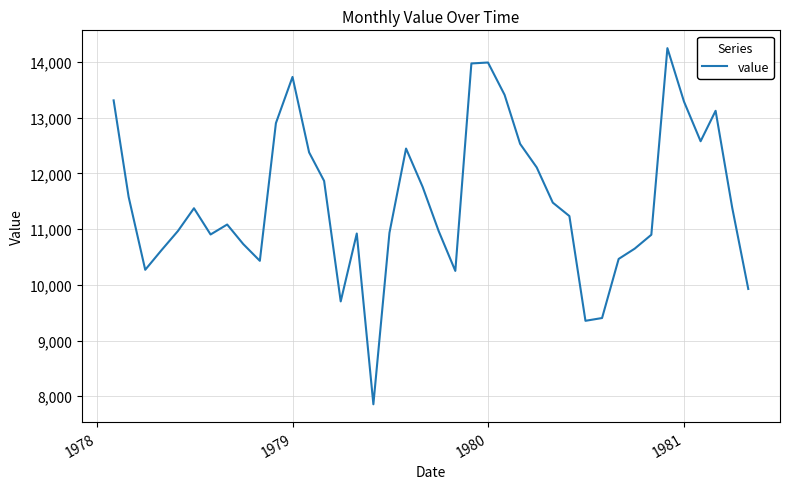

What is the maximum value shown in the chart?

14250